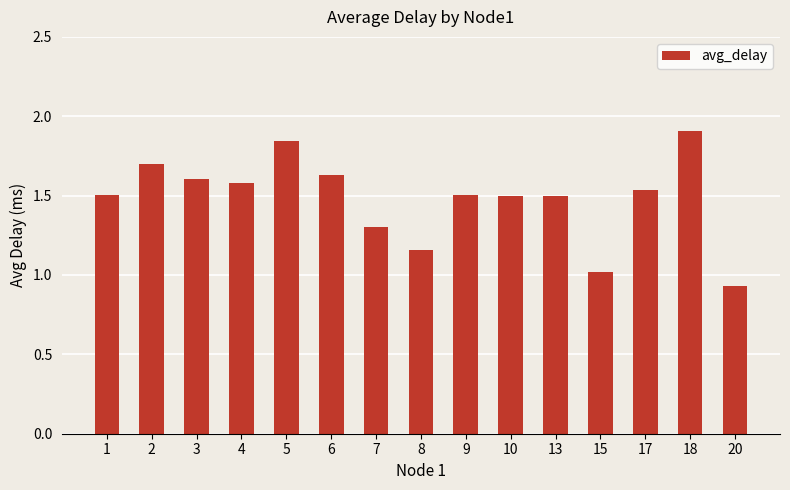

Where is the data nearest to the value 1?

15